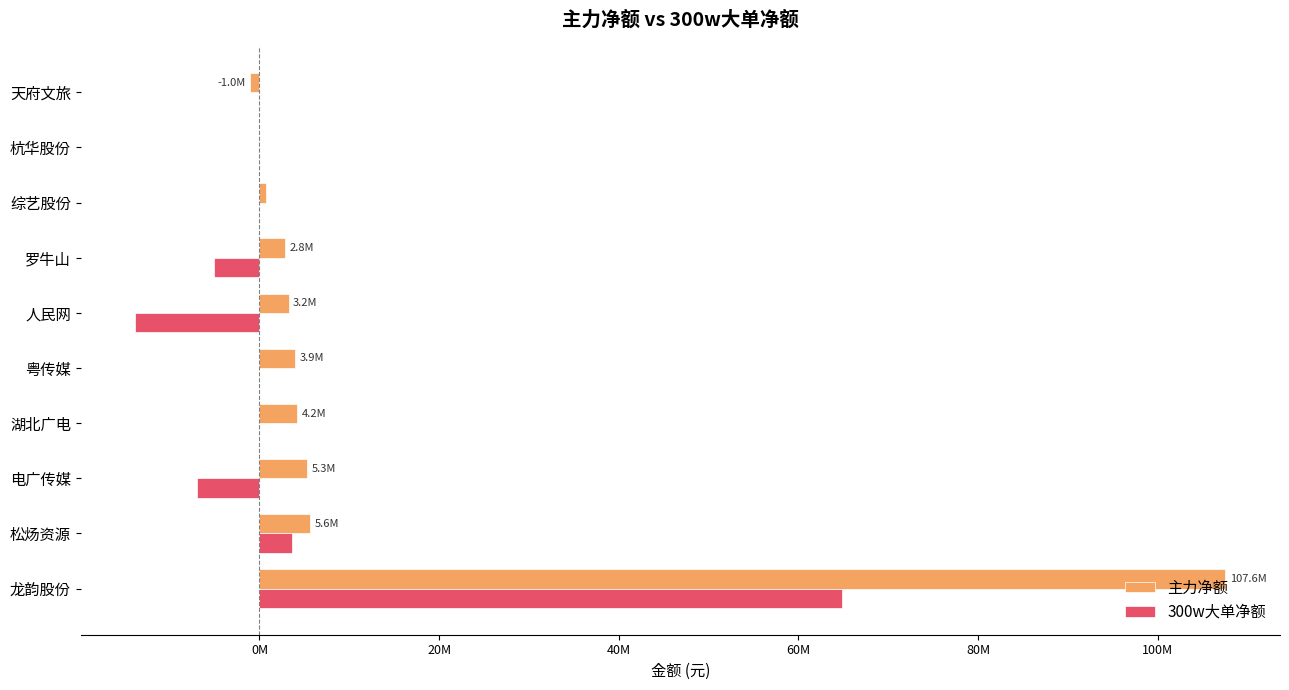

What is the highest value of the 300w大单净额 series?

64890405